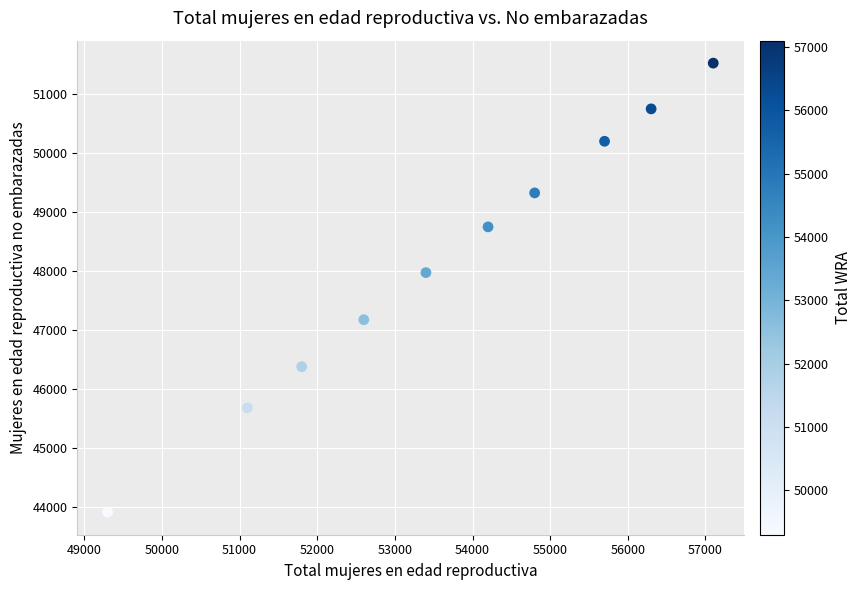

What Y value in the scatter plot is closest to 47721?

47977.1